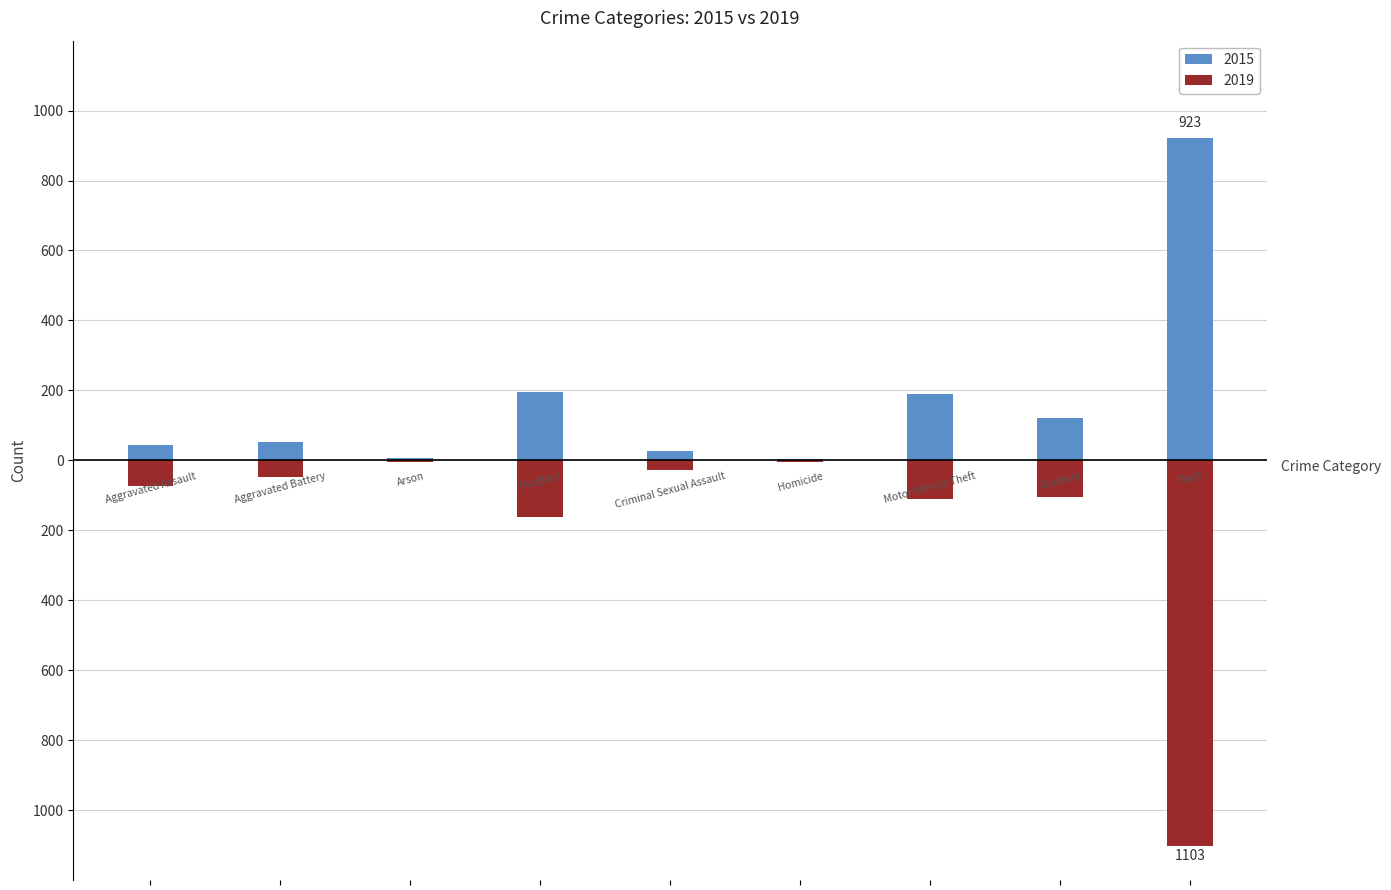

Does the chart contain stacked bars?

No